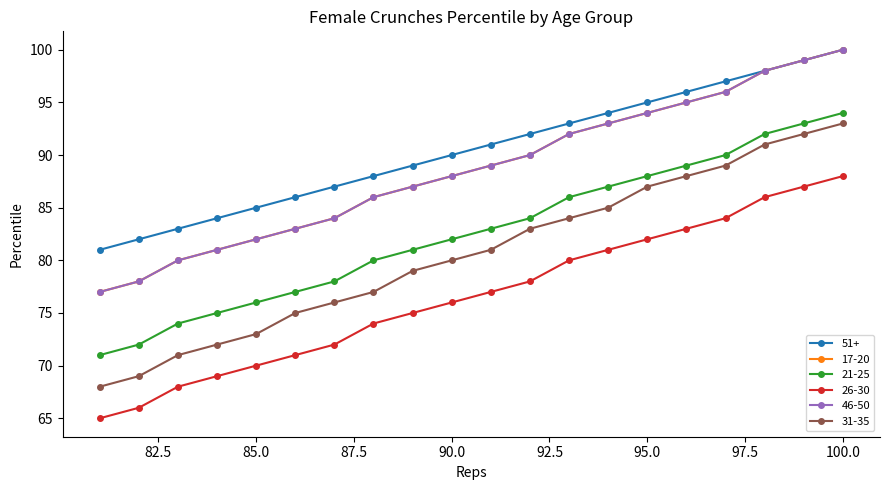

Reading left to right, what are all the values shown in this chart?

51+: 100=100	99=99	98=98	97=97	96=96	95=95	94=94	93=93	92=92	91=91	90=90	89=89	88=88	87=87	86=86	85=85	84=84	83=83	82=82	81=81
17-20: 100=100	99=99	98=98	97=96	96=95	95=94	94=93	93=92	92=90	91=89	90=88	89=87	88=86	87=84	86=83	85=82	84=81	83=80	82=78	81=77
21-25: 100=94	99=93	98=92	97=90	96=89	95=88	94=87	93=86	92=84	91=83	90=82	89=81	88=80	87=78	86=77	85=76	84=75	83=74	82=72	81=71
26-30: 100=88	99=87	98=86	97=84	96=83	95=82	94=81	93=80	92=78	91=77	90=76	89=75	88=74	87=72	86=71	85=70	84=69	83=68	82=66	81=65
46-50: 100=100	99=99	98=98	97=96	96=95	95=94	94=93	93=92	92=90	91=89	90=88	89=87	88=86	87=84	86=83	85=82	84=81	83=80	82=78	81=77
31-35: 100=93	99=92	98=91	97=89	96=88	95=87	94=85	93=84	92=83	91=81	90=80	89=79	88=77	87=76	86=75	85=73	84=72	83=71	82=69	81=68